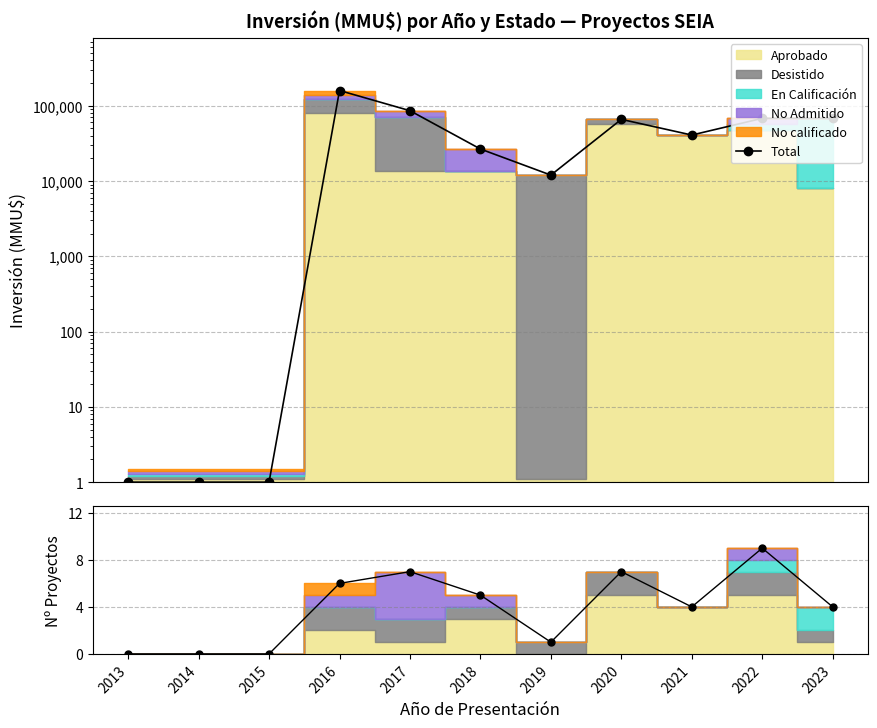

What is the value of the 4th point from the left?

6